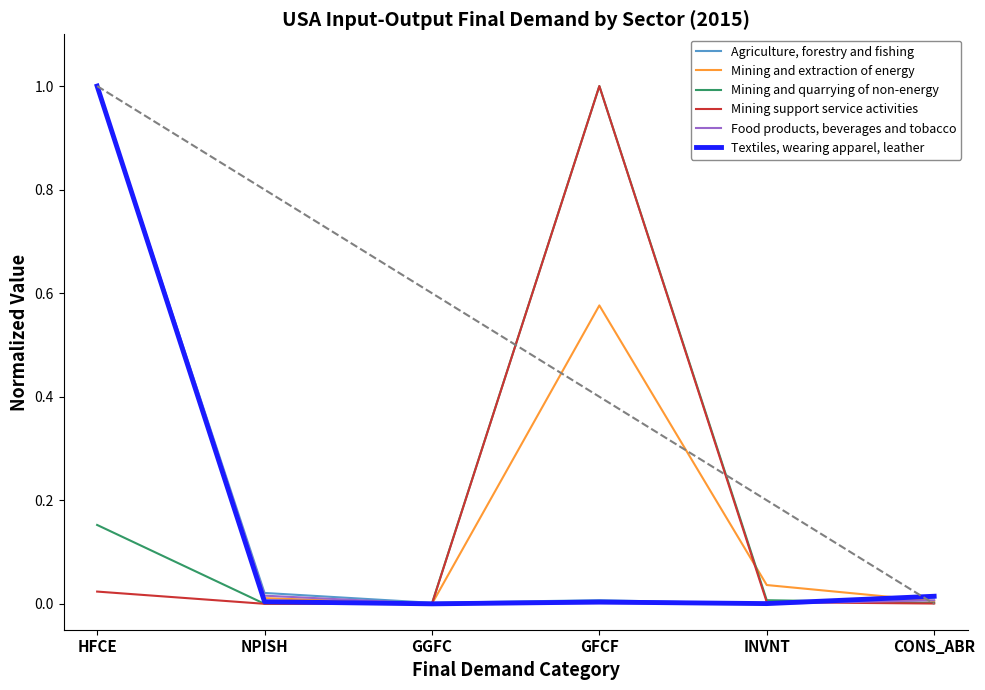

True or false: Mining and extraction of energy has a value of 0.0 at GGFC.

True